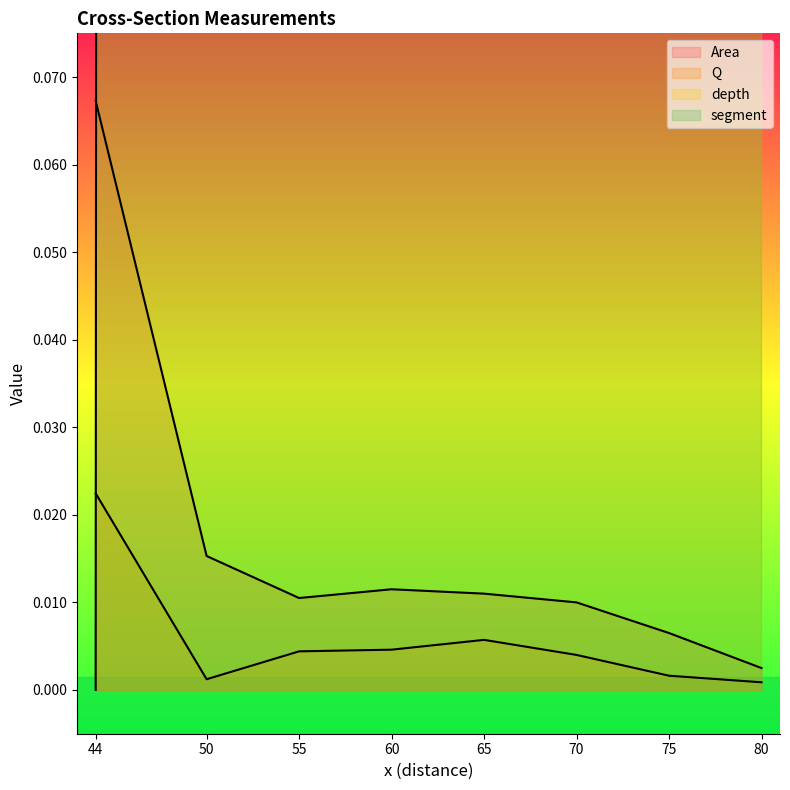

Where do depth and segment first cross each other?

44 and 50